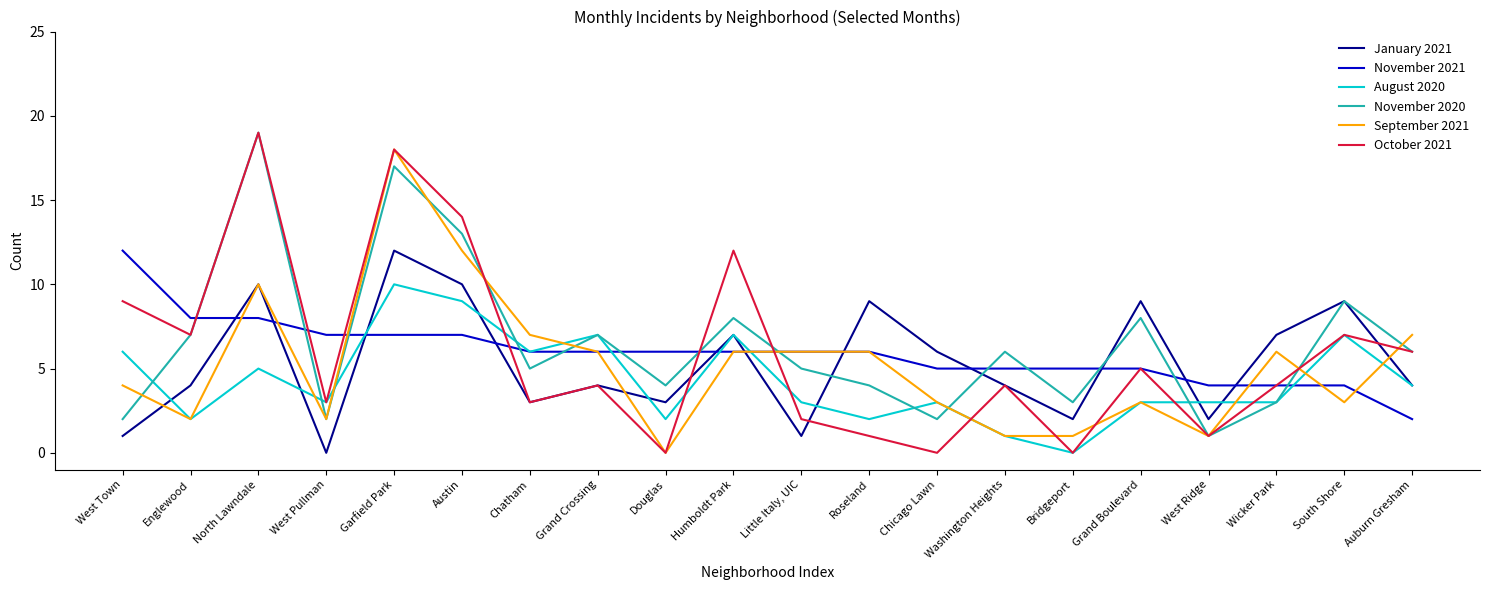

Reading left to right, what are all the values shown in this chart?

January 2021: 1	4	10	0	12	10	3	4	3	7	1	9	6	4	2	9	2	7	9	4
November 2021: 12	8	8	7	7	7	6	6	6	6	6	6	5	5	5	5	4	4	4	2
August 2020: 6	2	5	3	10	9	6	7	2	7	3	2	3	1	0	3	3	3	7	4
November 2020: 2	7	19	2	17	13	5	7	4	8	5	4	2	6	3	8	1	3	9	6
September 2021: 4	2	10	2	18	12	7	6	0	6	6	6	3	1	1	3	1	6	3	7
October 2021: 9	7	19	3	18	14	3	4	0	12	2	1	0	4	0	5	1	4	7	6